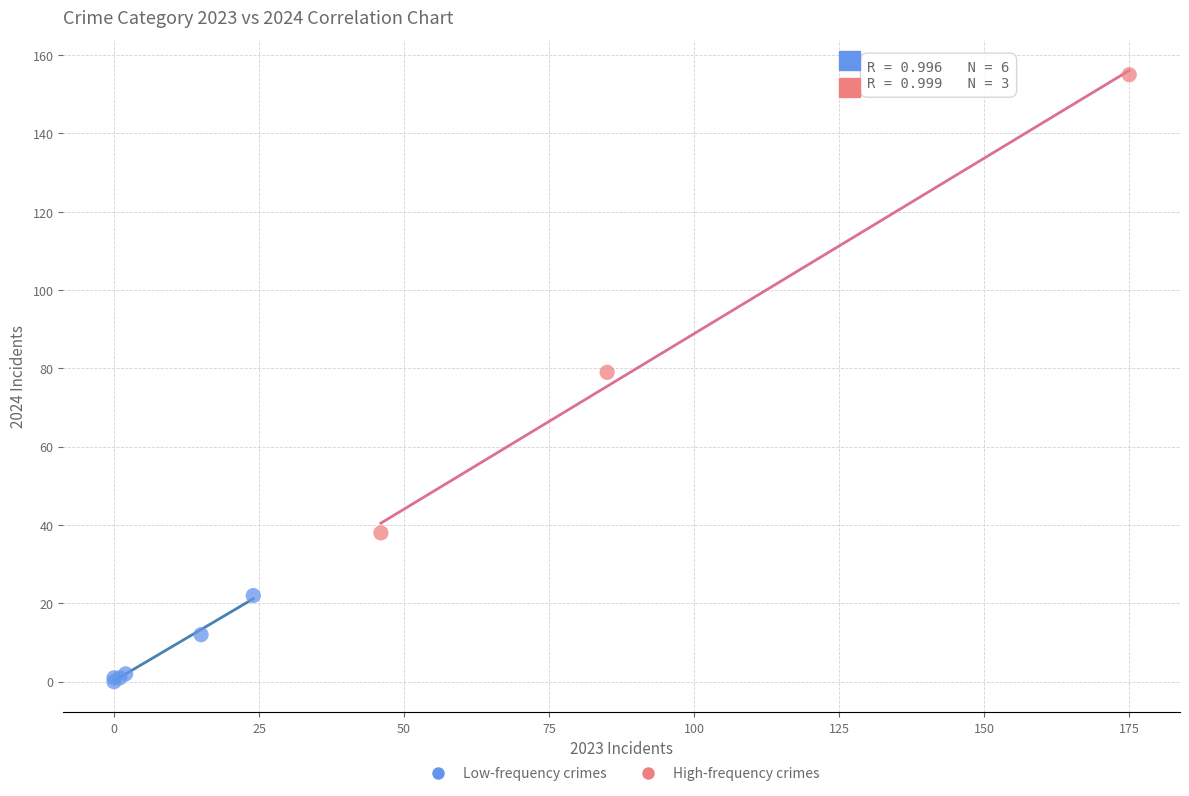

Which series contains the lowest Y value?

Low-frequency crimes